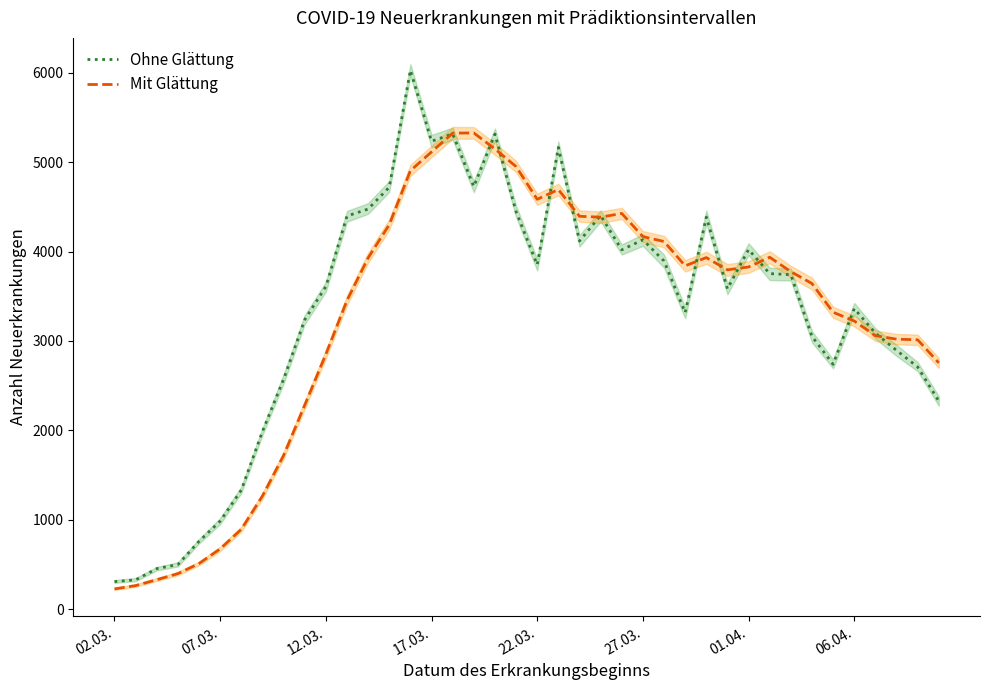

At which category is the sum across all series the highest?

14